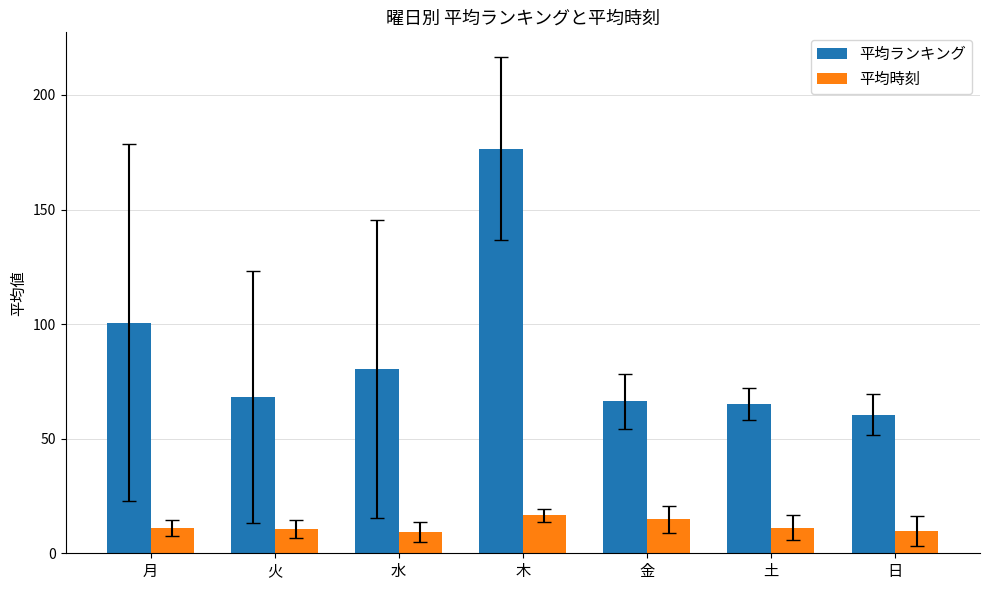

Is the value of 平均時刻 at 火 greater than the value of 平均ランキング at 火?

No